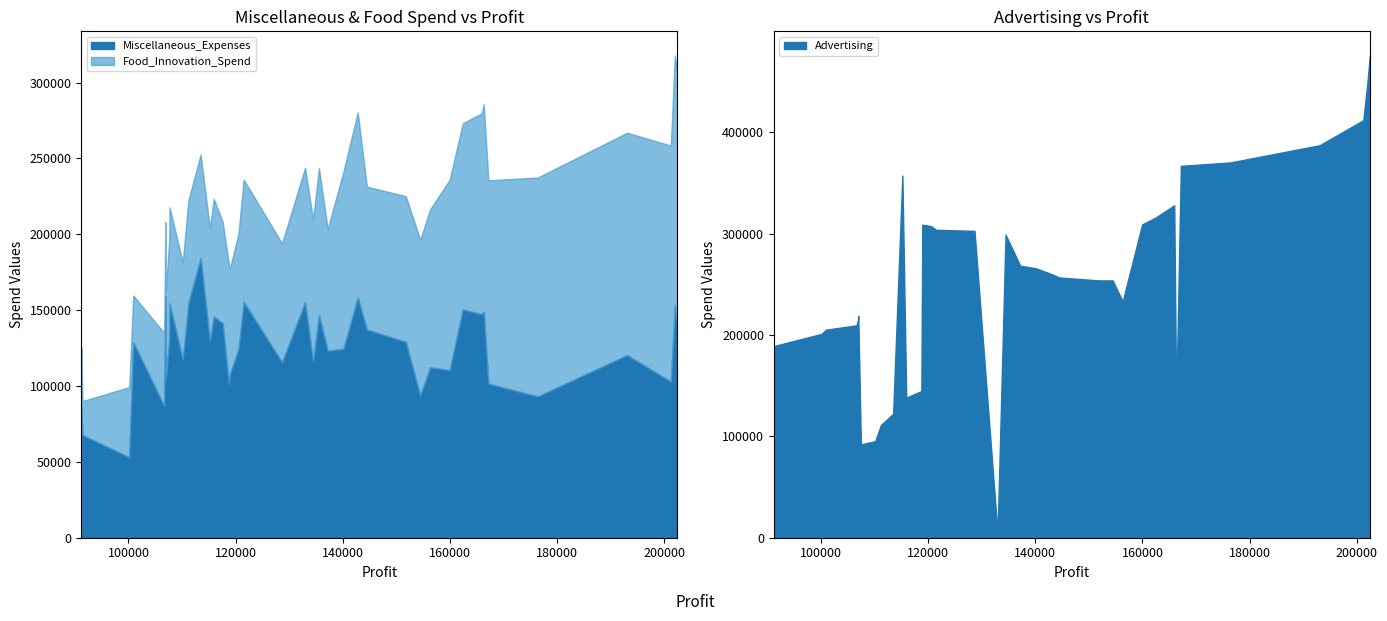

How many data points in Miscellaneous_Expenses are above 128830?

20